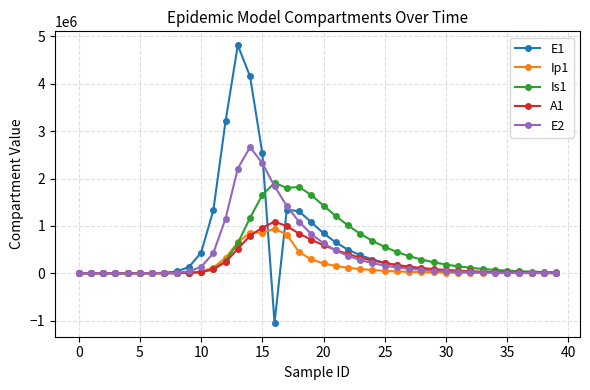

What is the greatest value displayed?

4815295.7